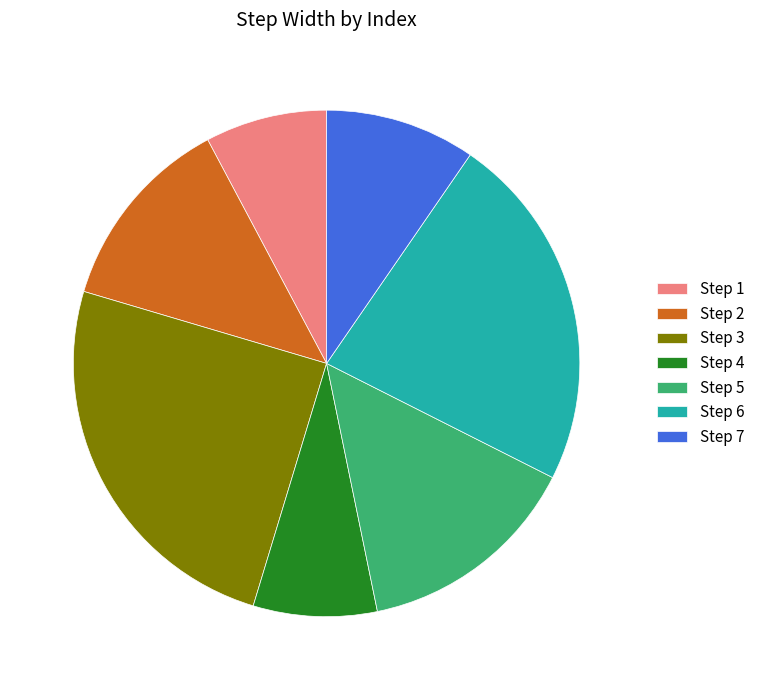

Is the sum of Step 7 and Step 1 greater than half?

No